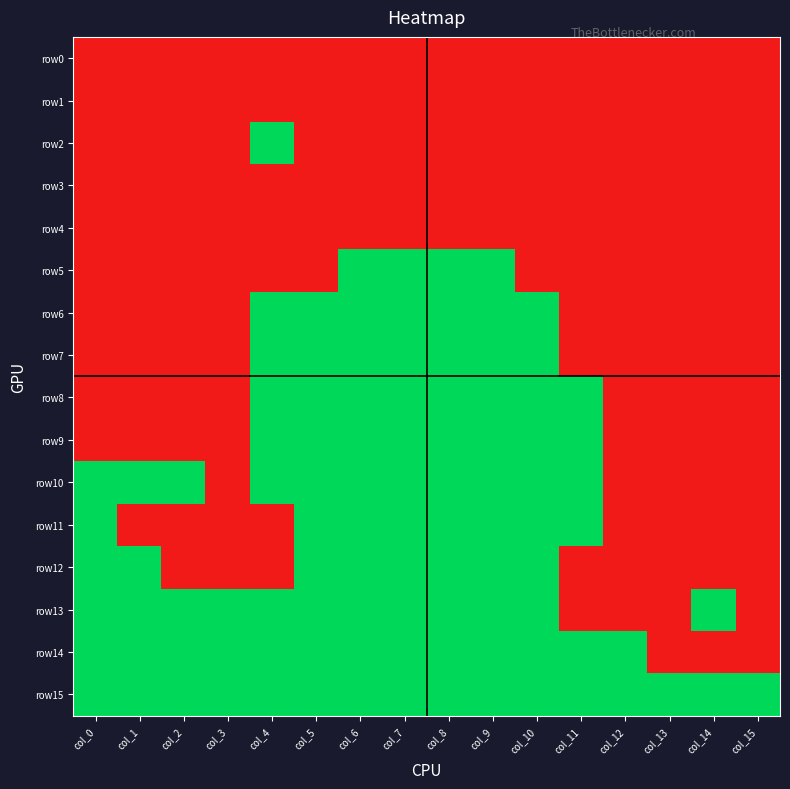

Which has a higher value, col_12 or col_1?

col_12